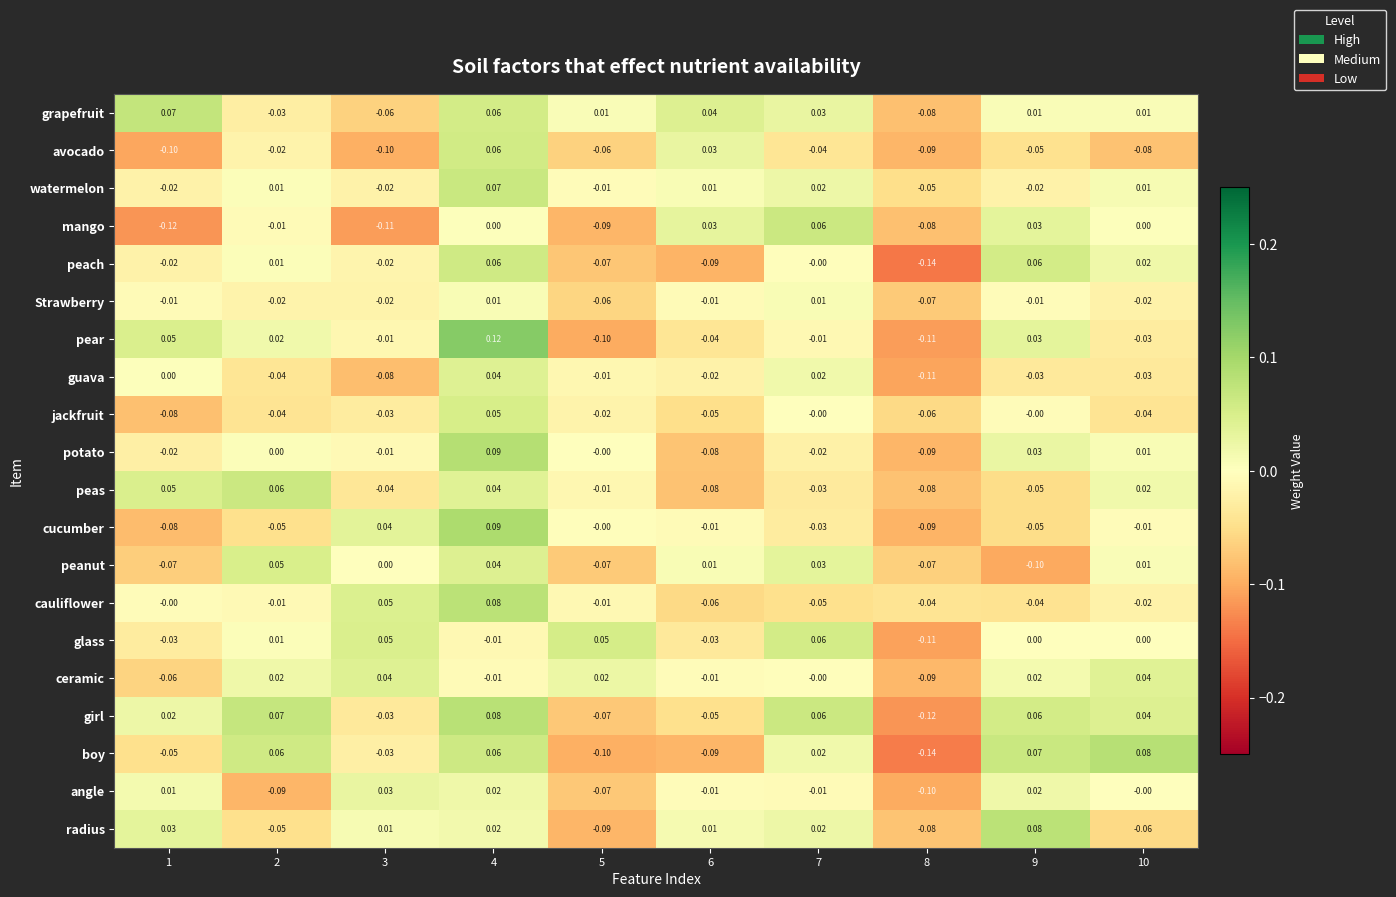

Is the value of cauliflower at 3 greater than the value of peanut at 6?

Yes